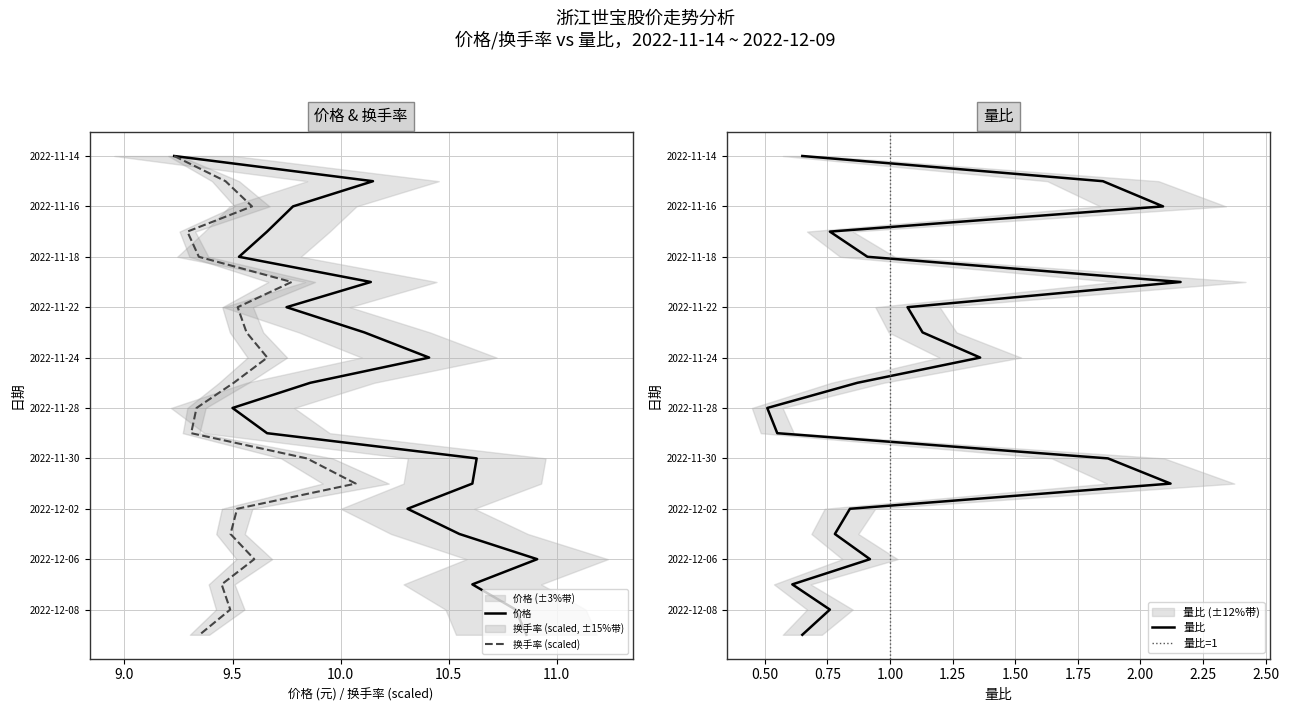

What is the spread (max minus min) of values at 2022-11-14?

8.6